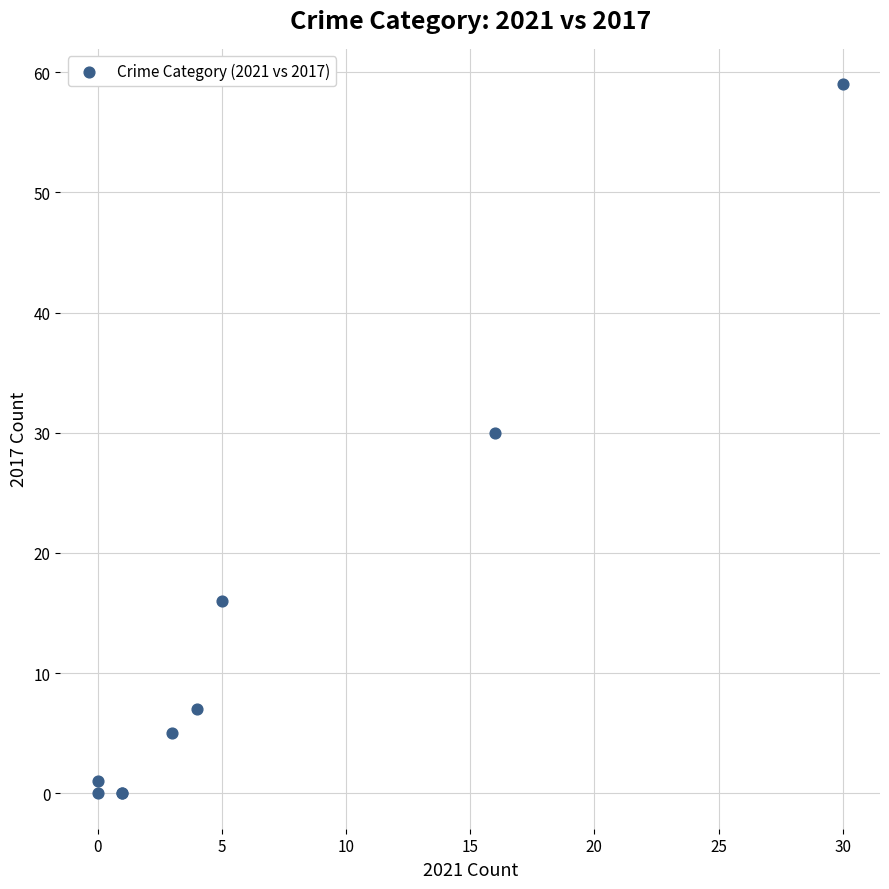

What Y value in the scatter plot is closest to 29?

30